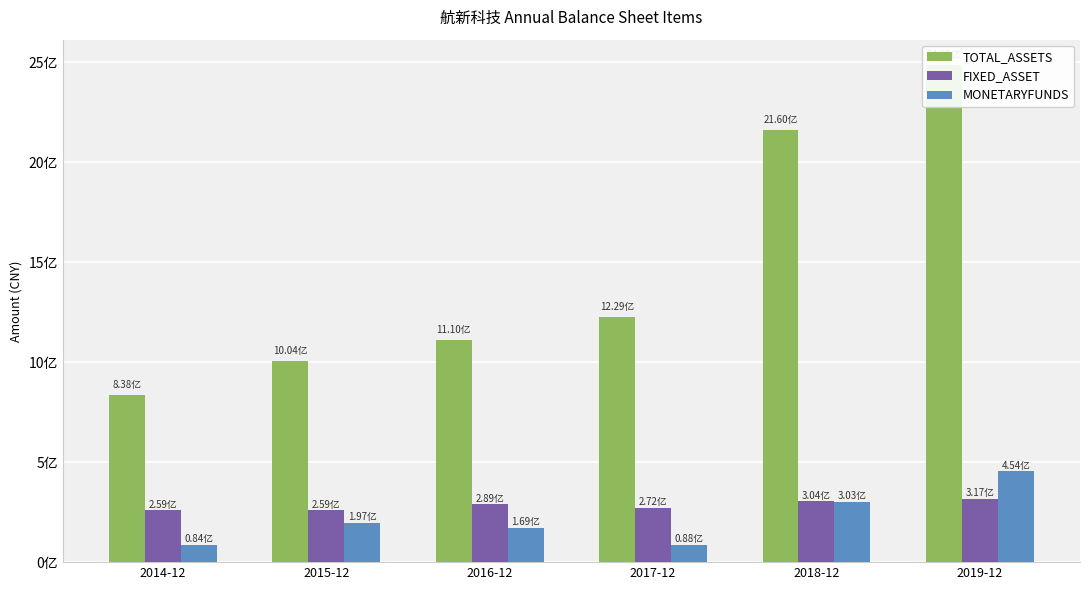

The value of MONETARYFUNDS at 2014-12 is 84198469.8. True or false?

True